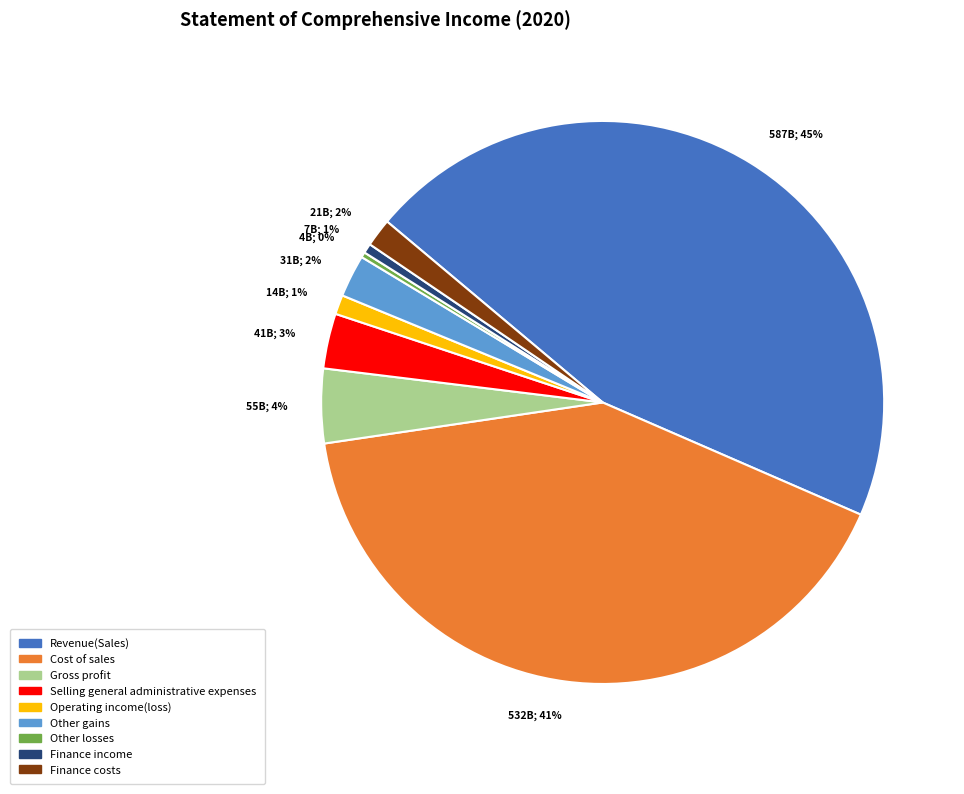

Count the number of slices in the pie.

9